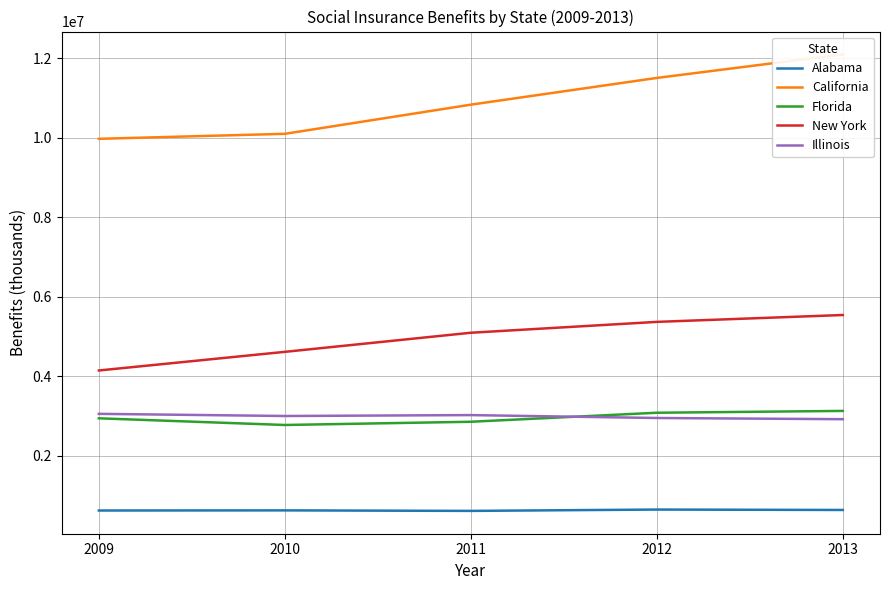

Which series has the widest spread of values?

California